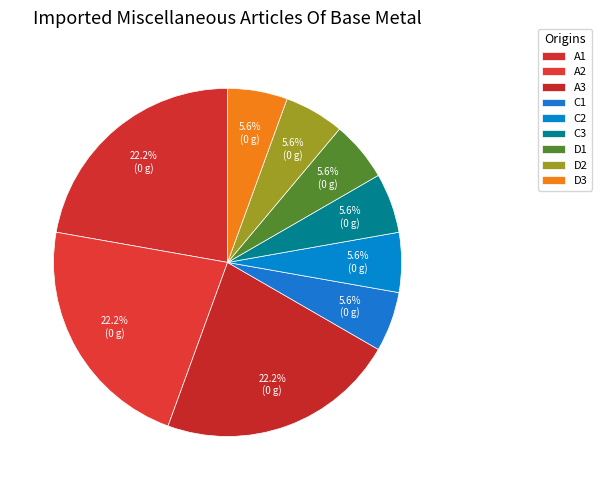

Rank the categories by value from highest to lowest.

A1, A2, A3, C1, C2, C3, D1, D2, D3